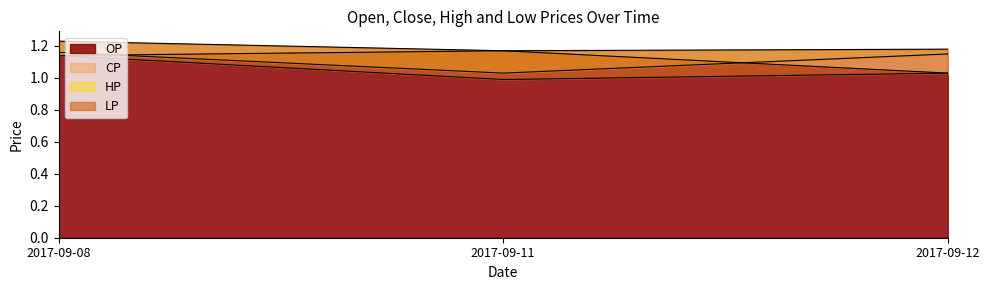

At which label does LP first exceed 1?

2017-09-08